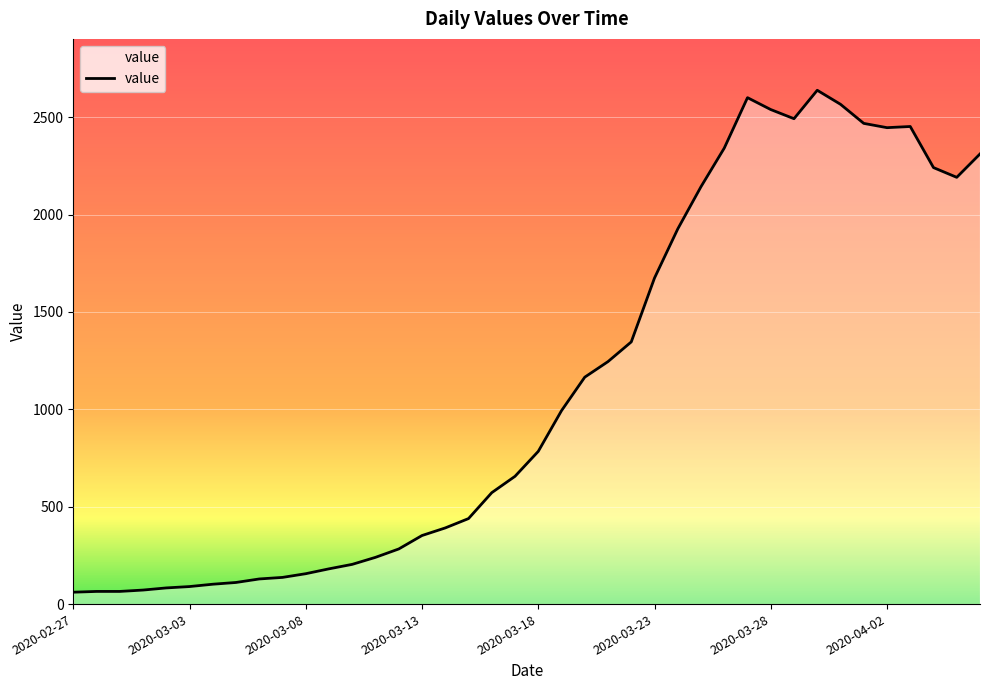

What position from the left is 33?

34